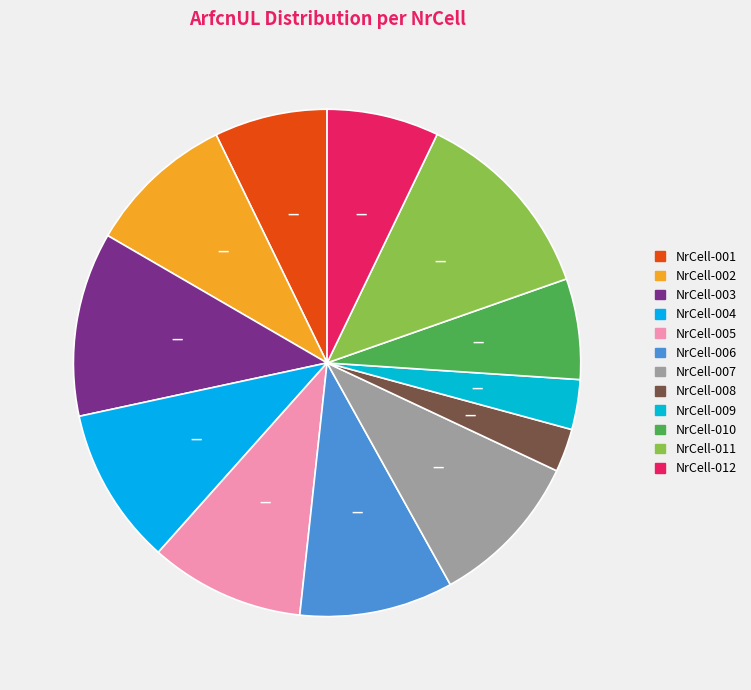

Count the number of slices in the pie.

12